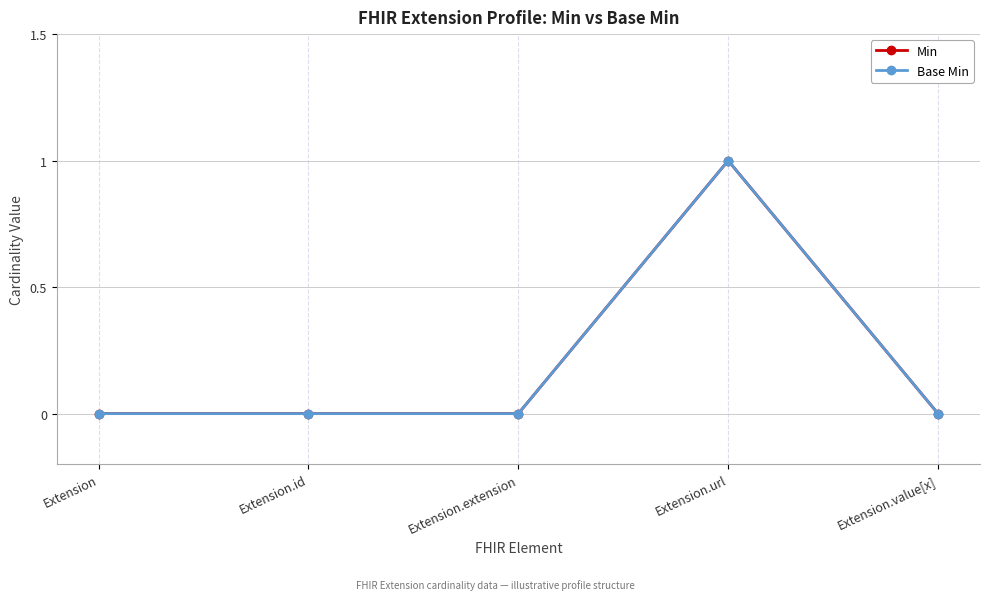

Is this an area chart (filled region under the line)?

No